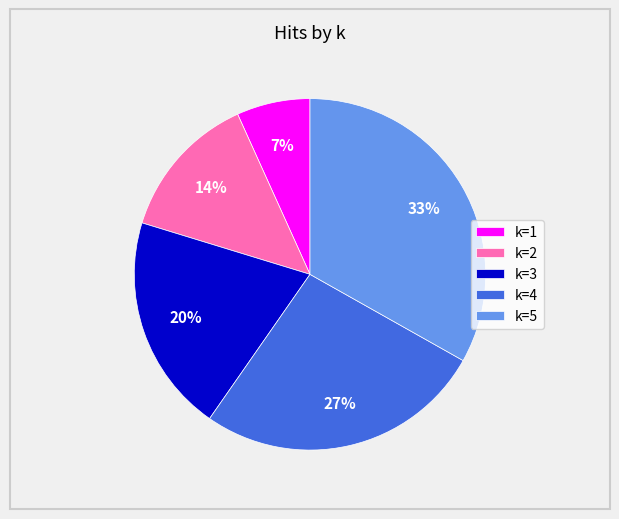

How many segments does this pie chart have?

5